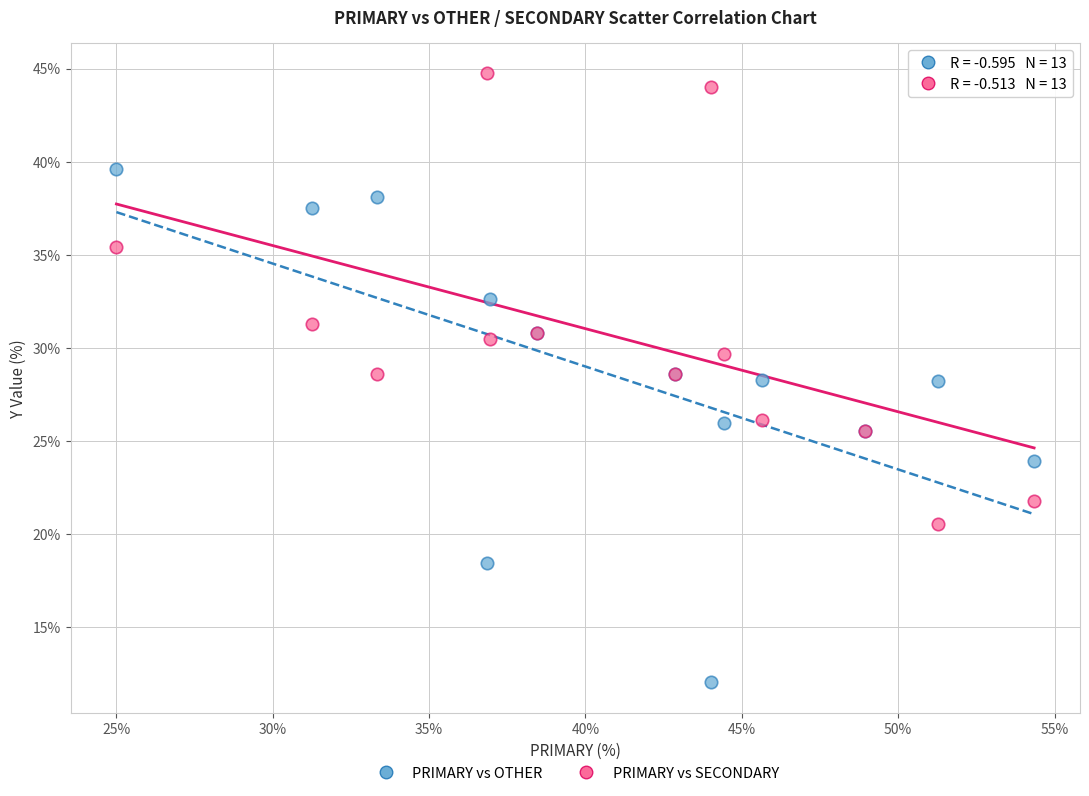

What is the X range (max minus min) for the scatter plot?

29.3